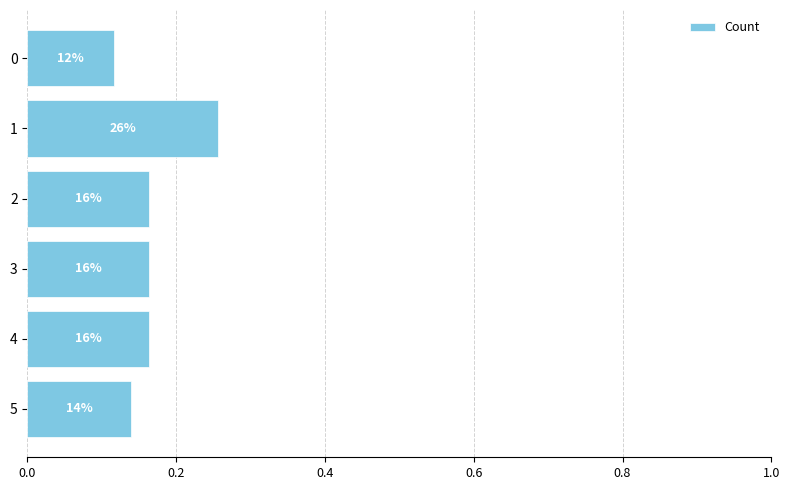

What is the minimum value shown in the chart?

0.1